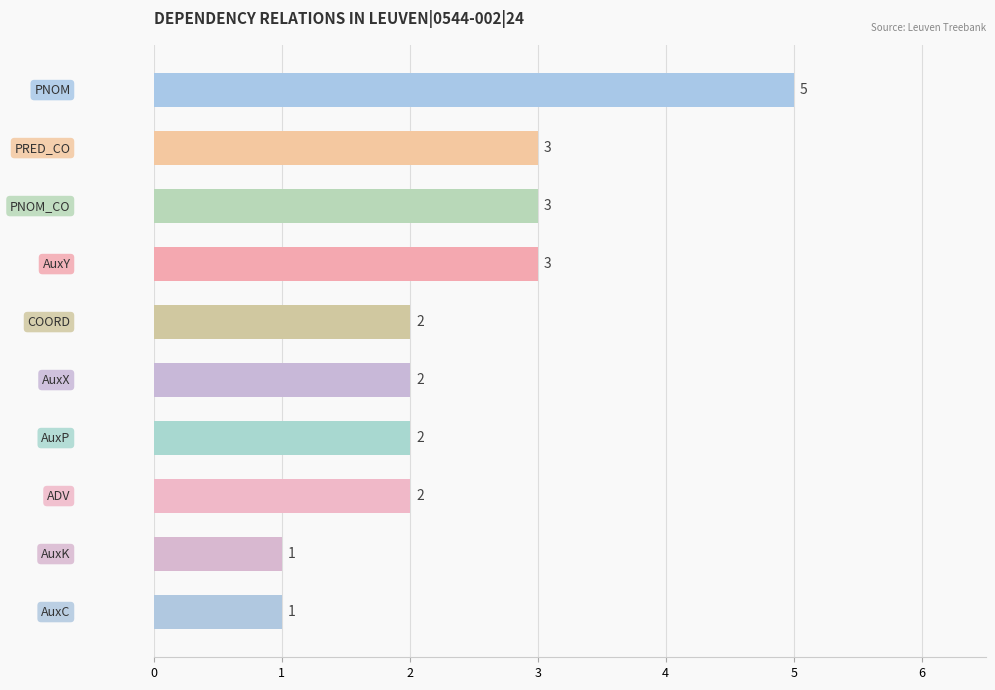

What is the greatest value displayed?

5